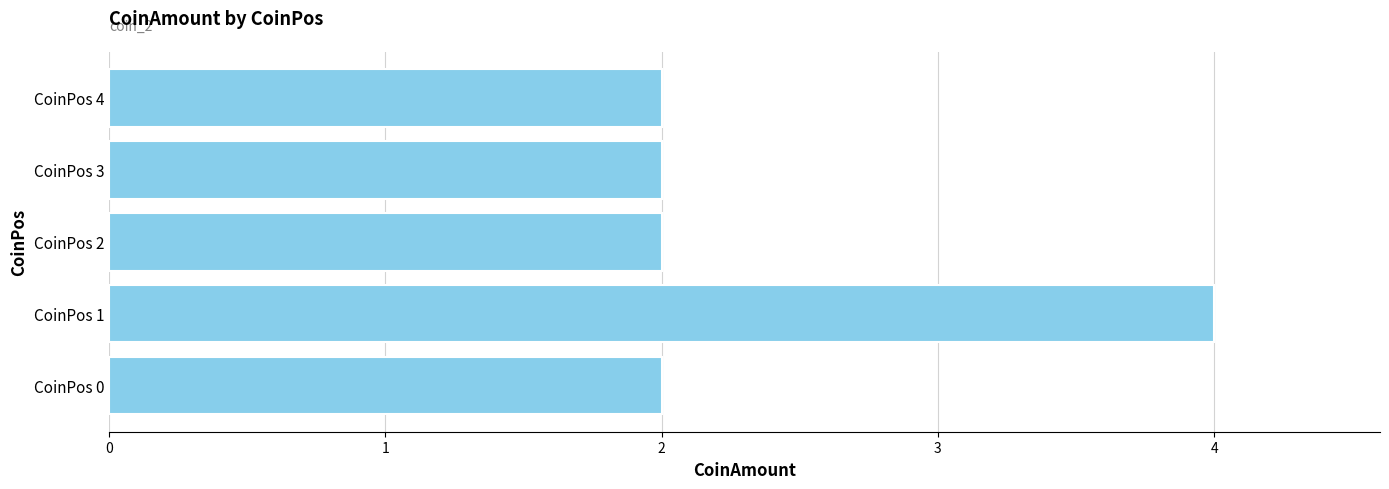

How many bars are there in total?

5